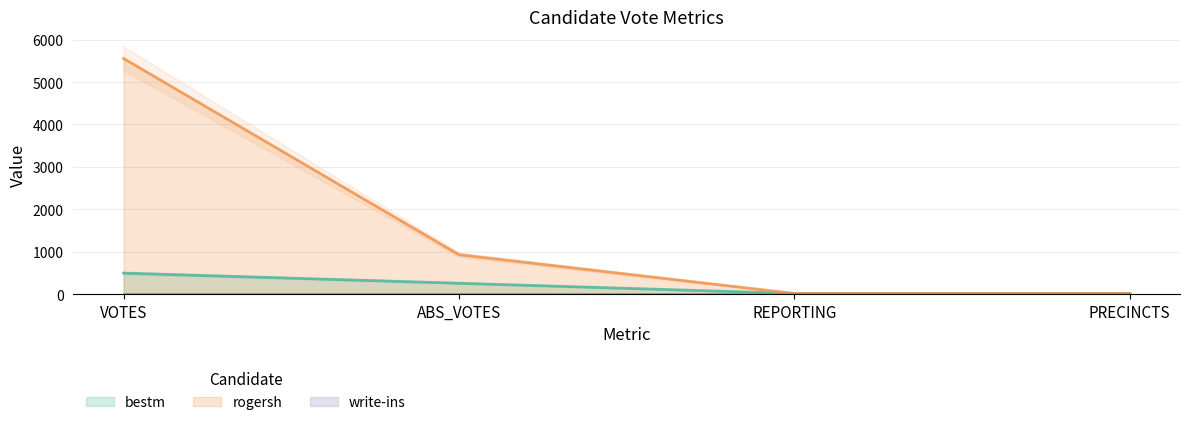

Reading left to right, what are all the values shown in this chart?

bestm: VOTES=494	ABS_VOTES=255	REPORTING=14	PRECINCTS=14
rogersh: VOTES=5556	ABS_VOTES=928	REPORTING=14	PRECINCTS=14